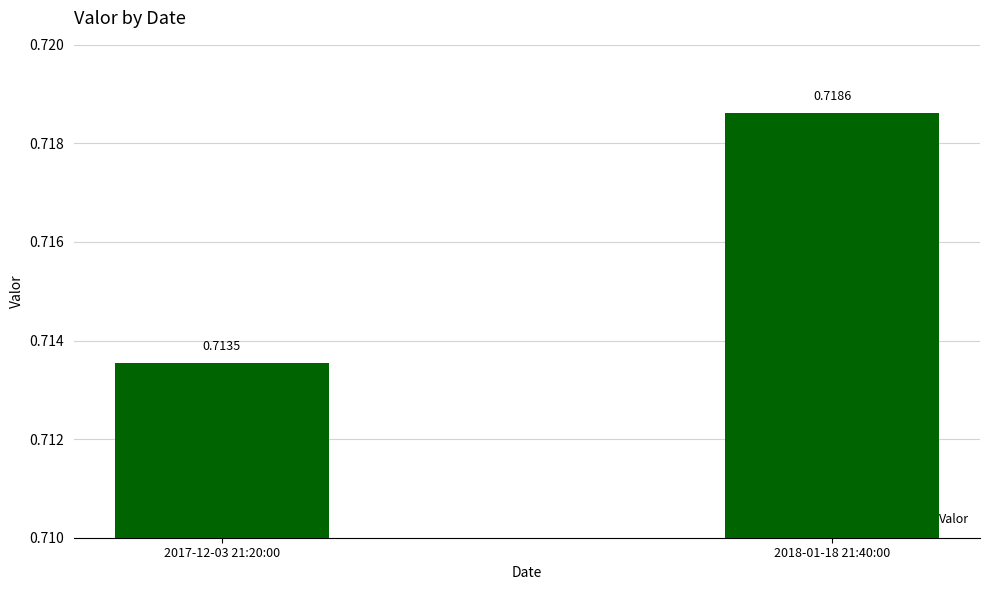

What is the label of the 1st bar from the right?

2018-01-18 21:40:00